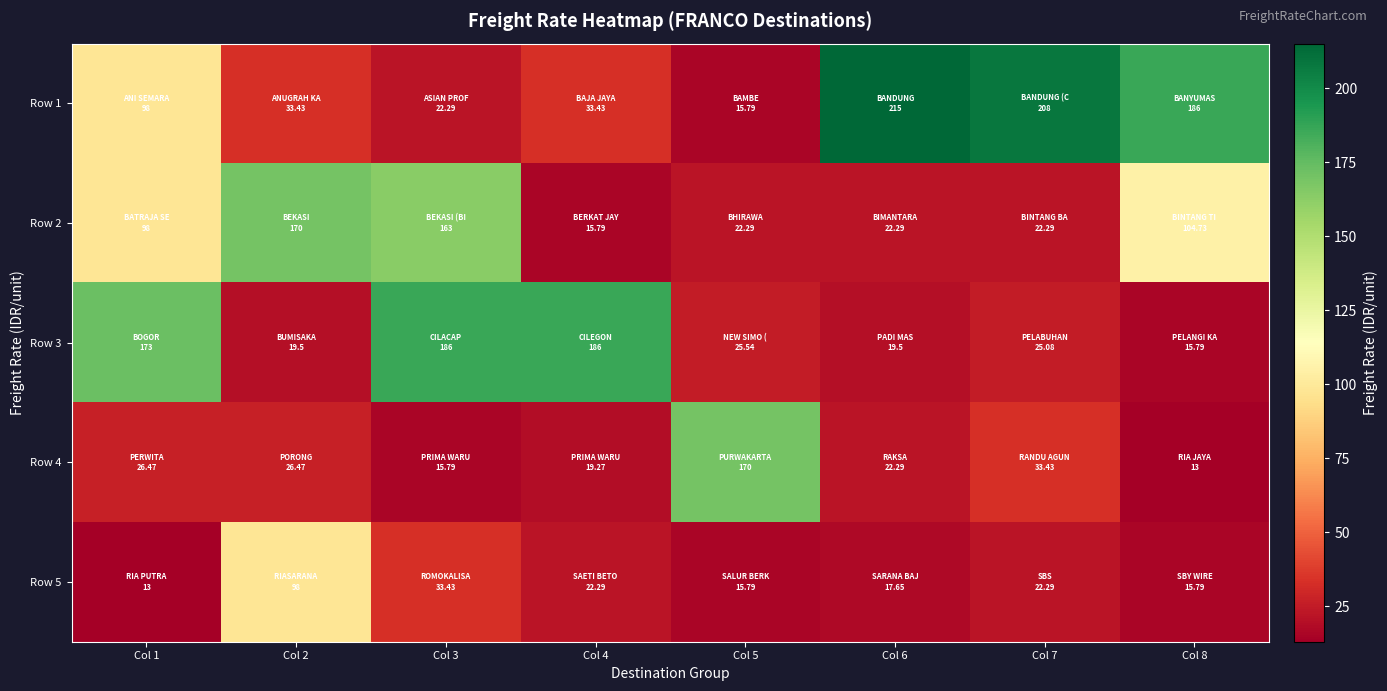

How many distinct data groups are displayed?

5